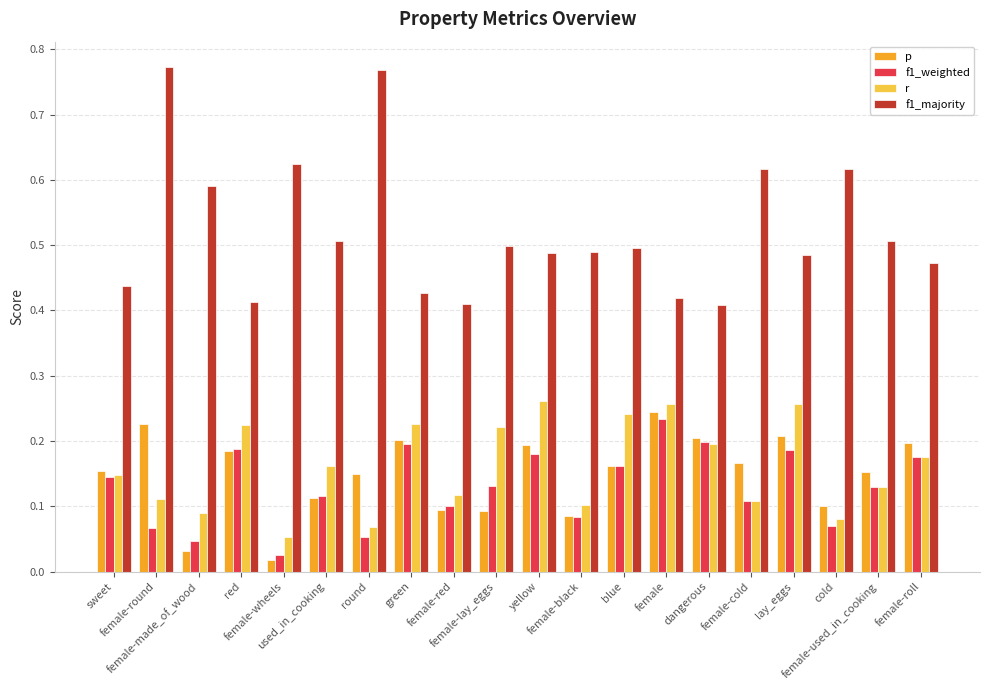

What are all the series names shown in the legend?

p, f1_weighted, r, f1_majority